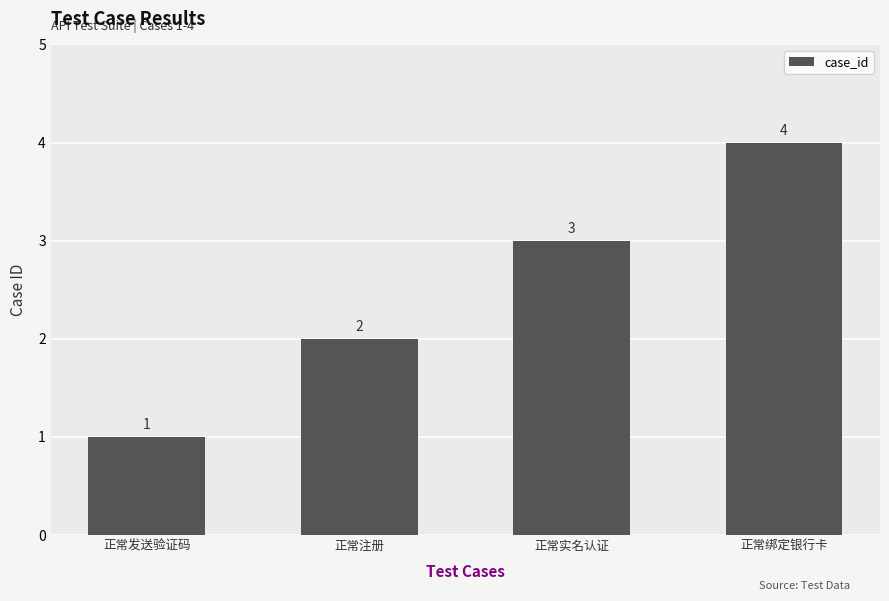

What position from the right is 正常发送验证码?

4